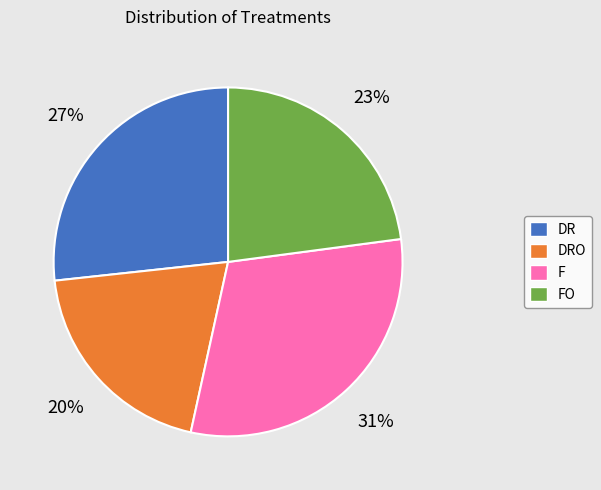

Combined, do DRO and F account for over 50%?

Yes